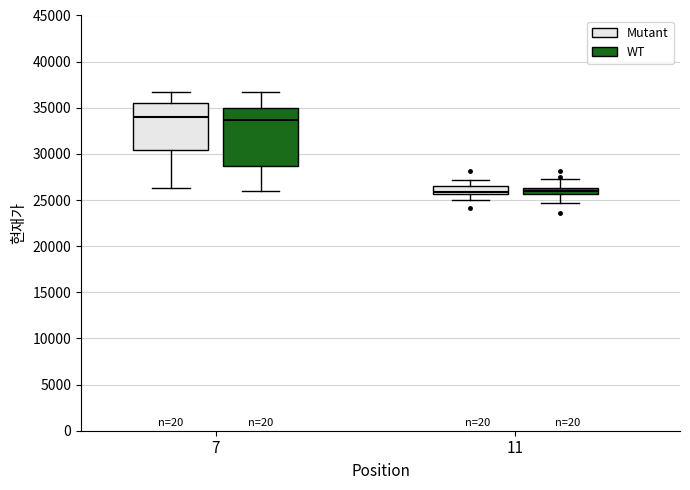

Which box is the tallest, from its lower edge to its upper edge?

7 (WT)